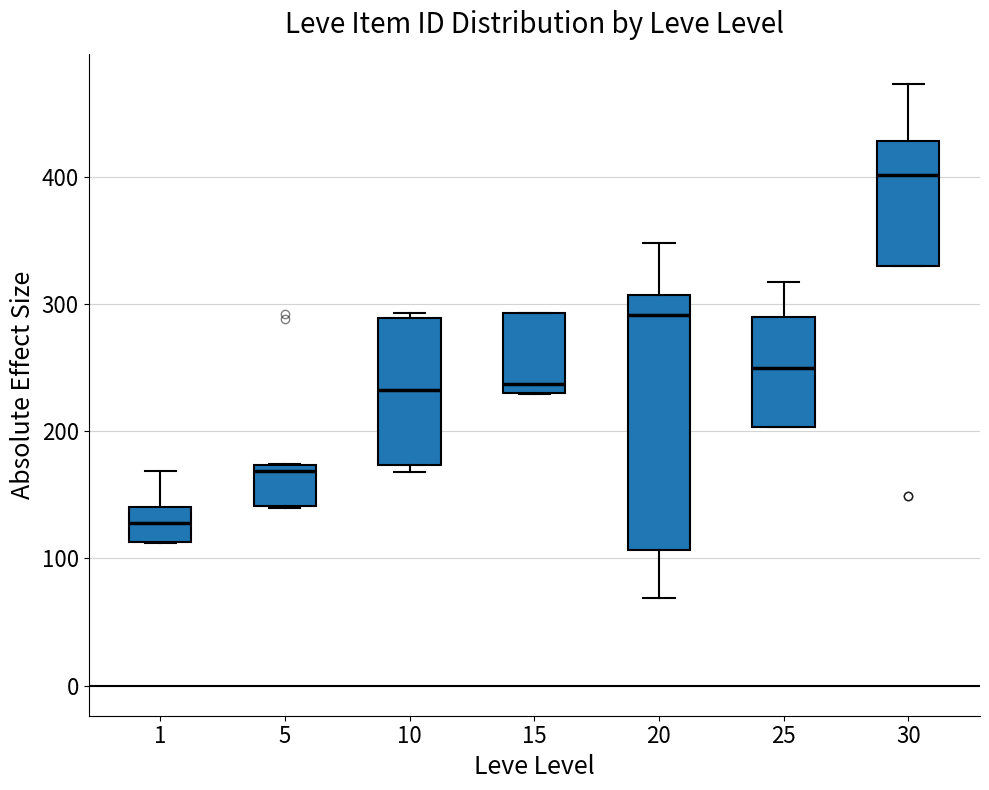

Which box's median line is the highest?

30